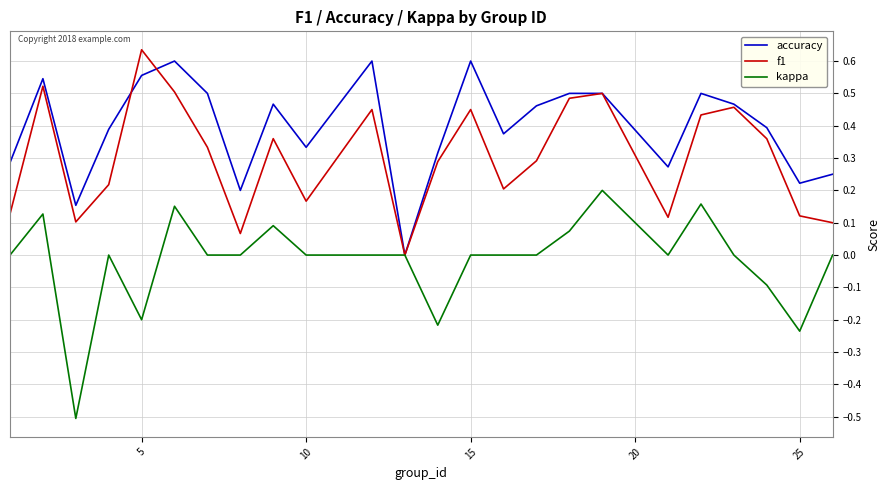

What is the smallest value displayed?

-0.5